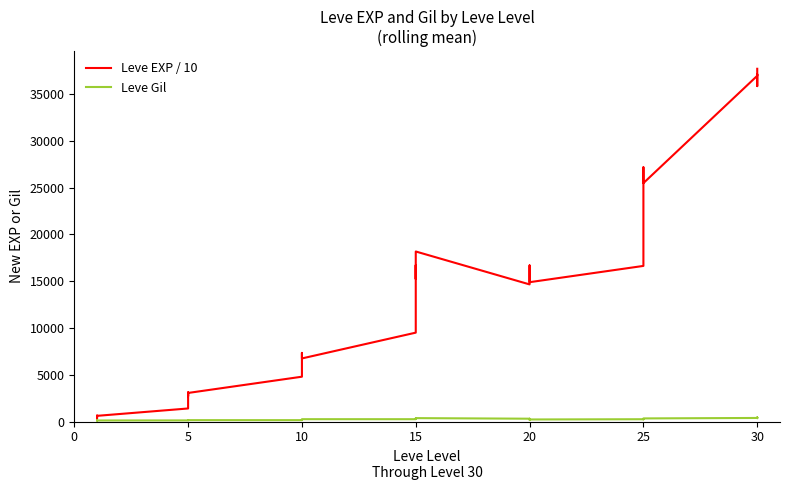

How many series are shown in this chart?

2